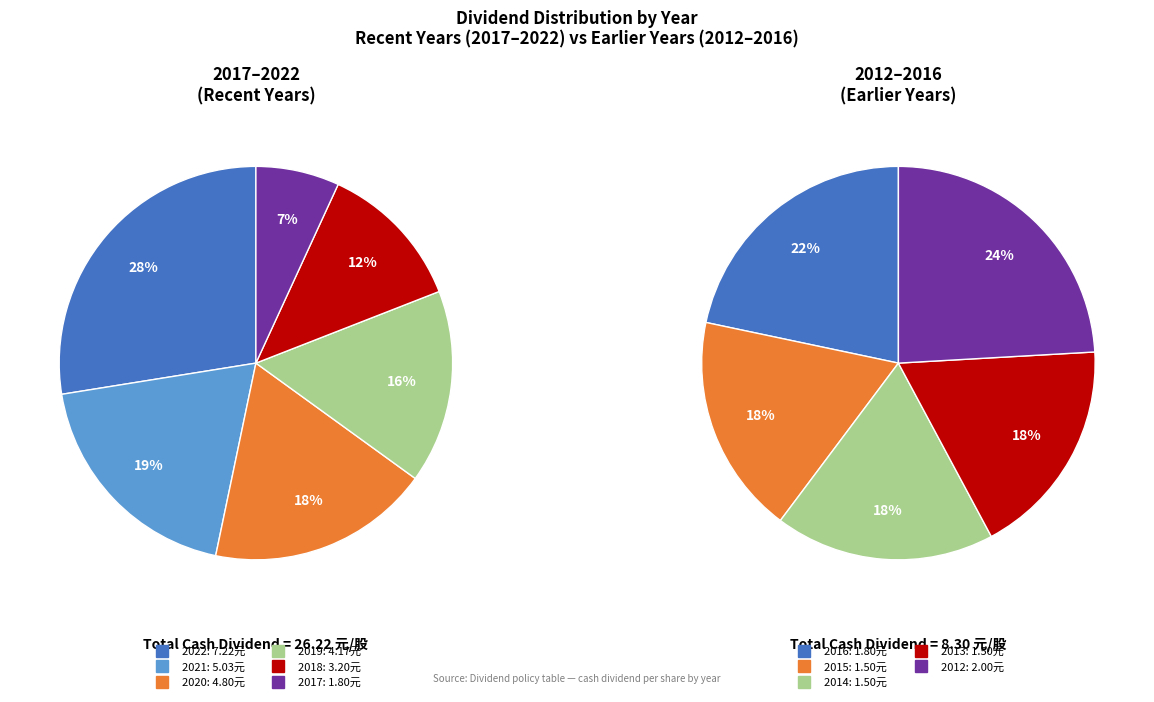

Count the number of slices in the pie.

11